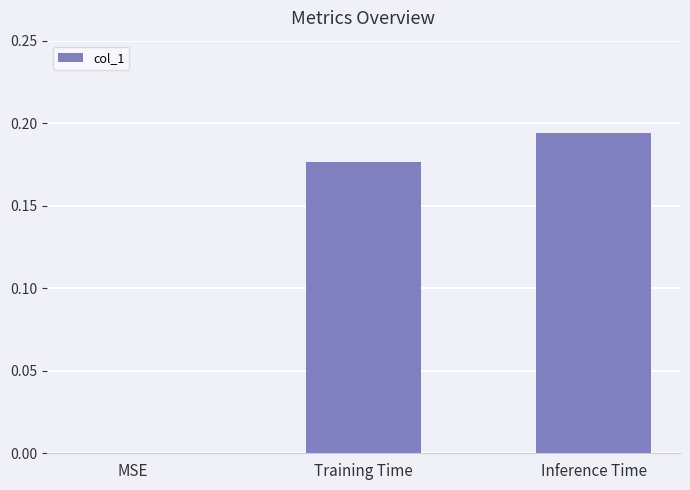

The value at Inference Time is 0.1. True or false?

False